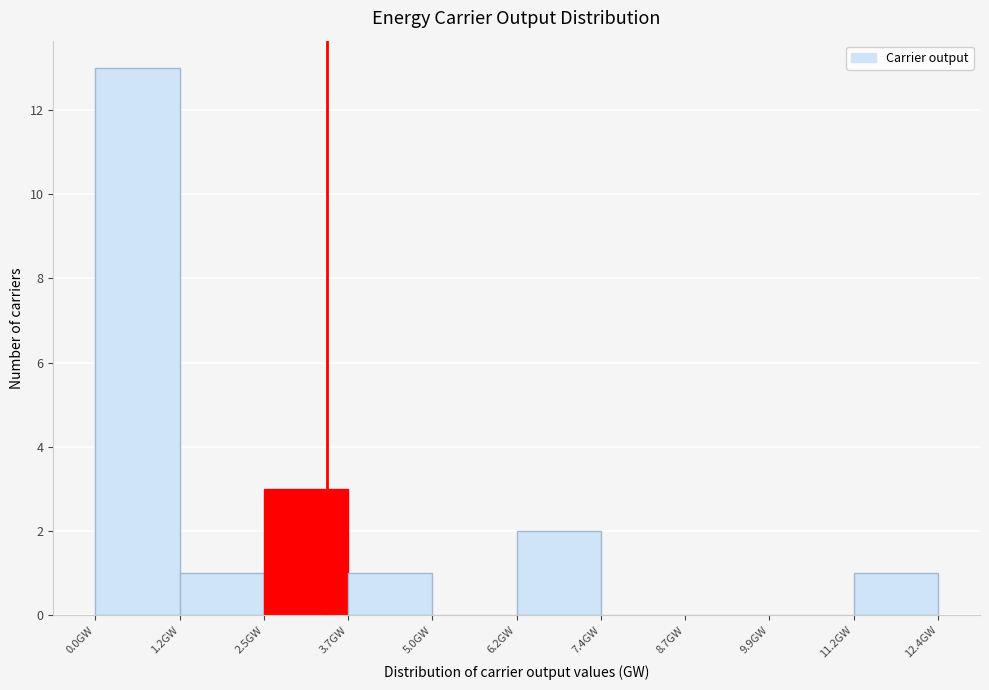

What is the height of the bar covering 11.2 to 12.4 on the x-axis? Neither the bar edges nor the heights are printed on the chart, so give them approximately, as read against the axes.

1